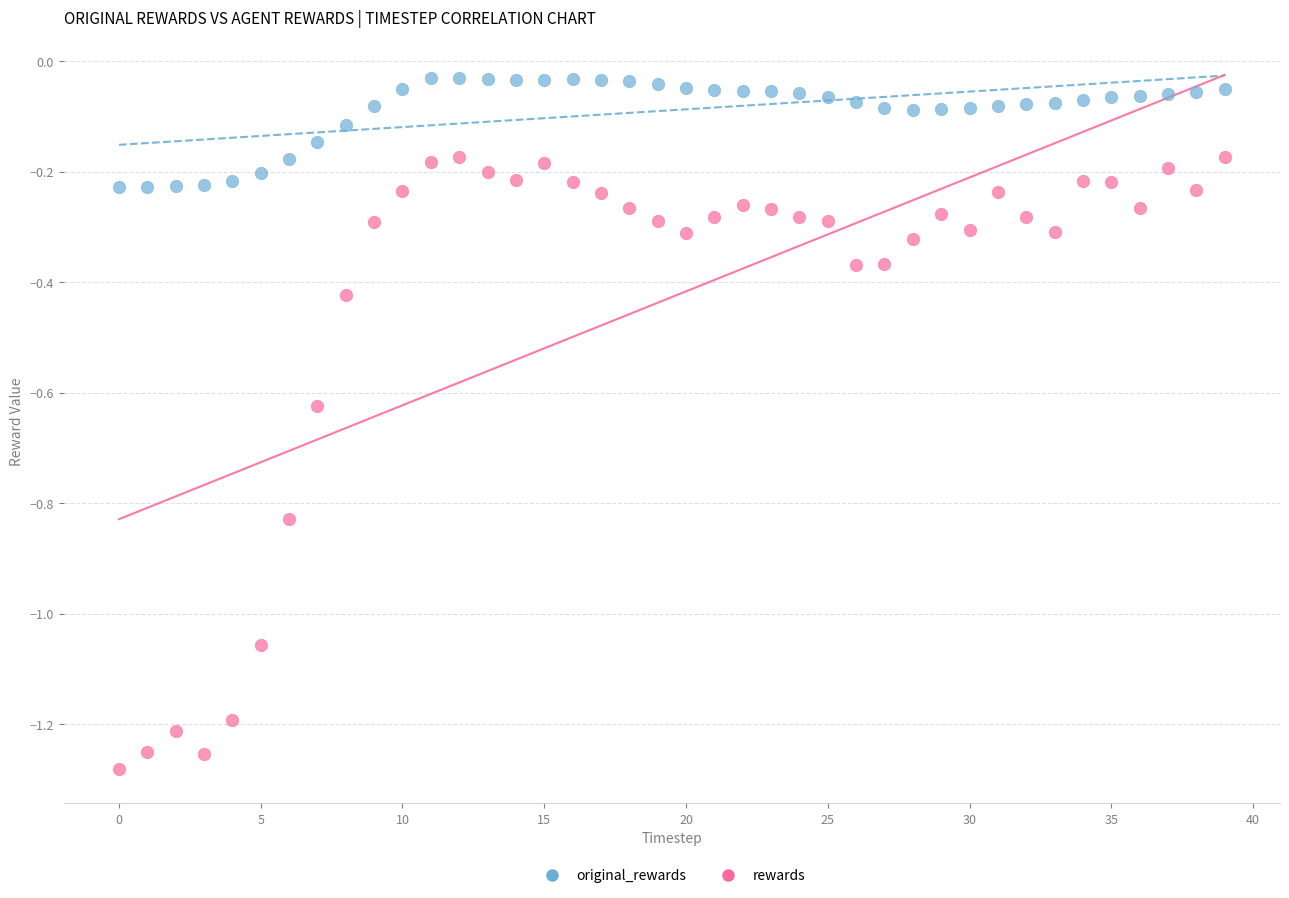

What are all the series names shown in the legend?

original_rewards, rewards